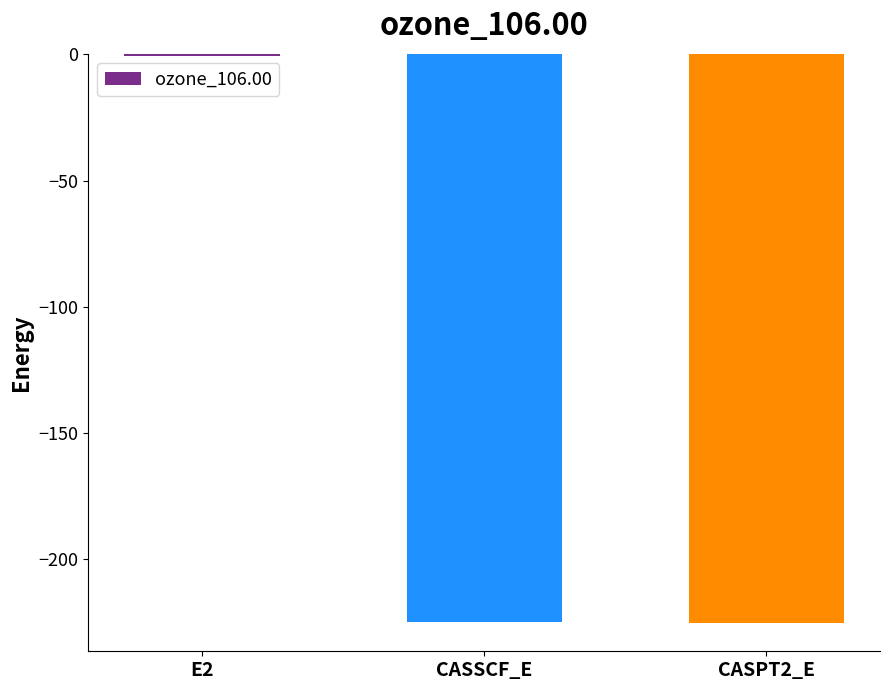

Are the bars horizontal?

No